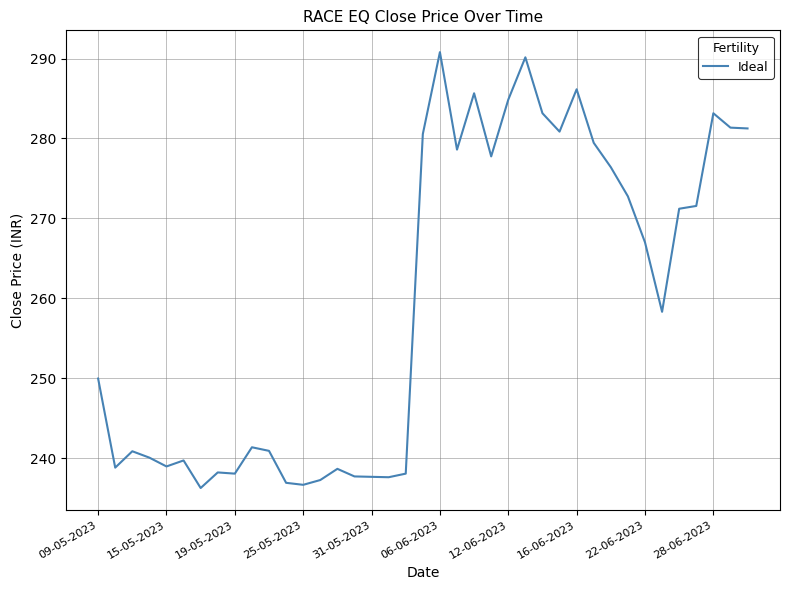

What is the greatest value displayed?

290.8